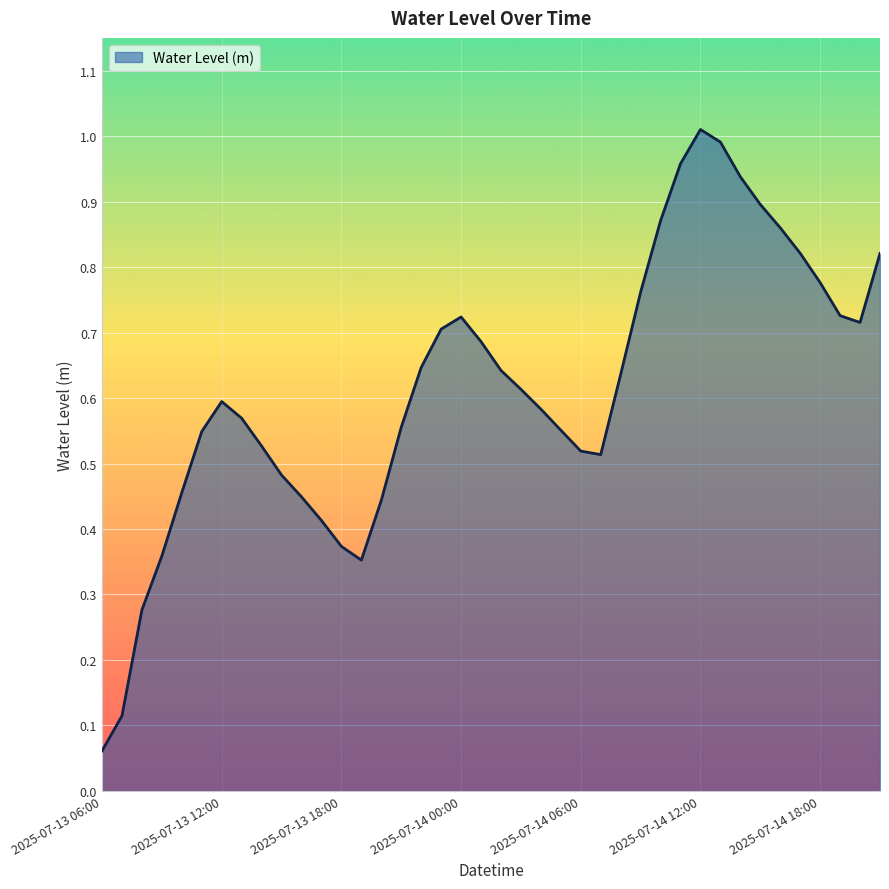

Where is the data nearest to the value 0?

2025-07-13 06:00